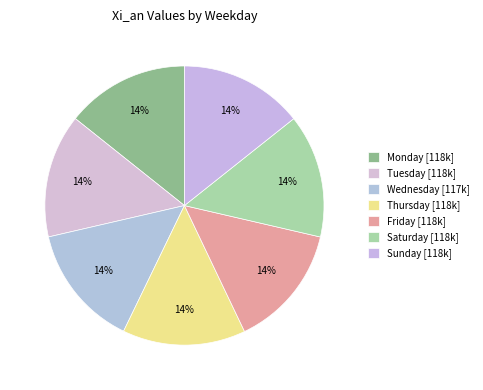

Is there any slice that represents more than half of the pie?

No